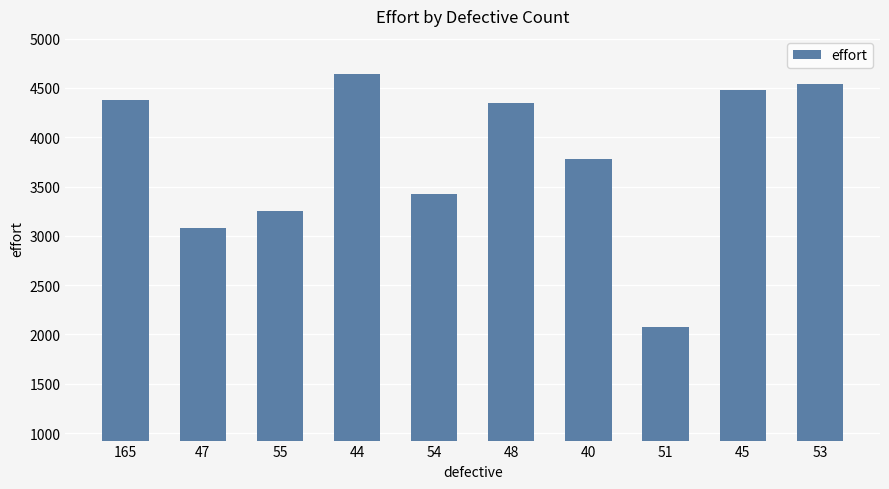

How many series are shown in this chart?

1